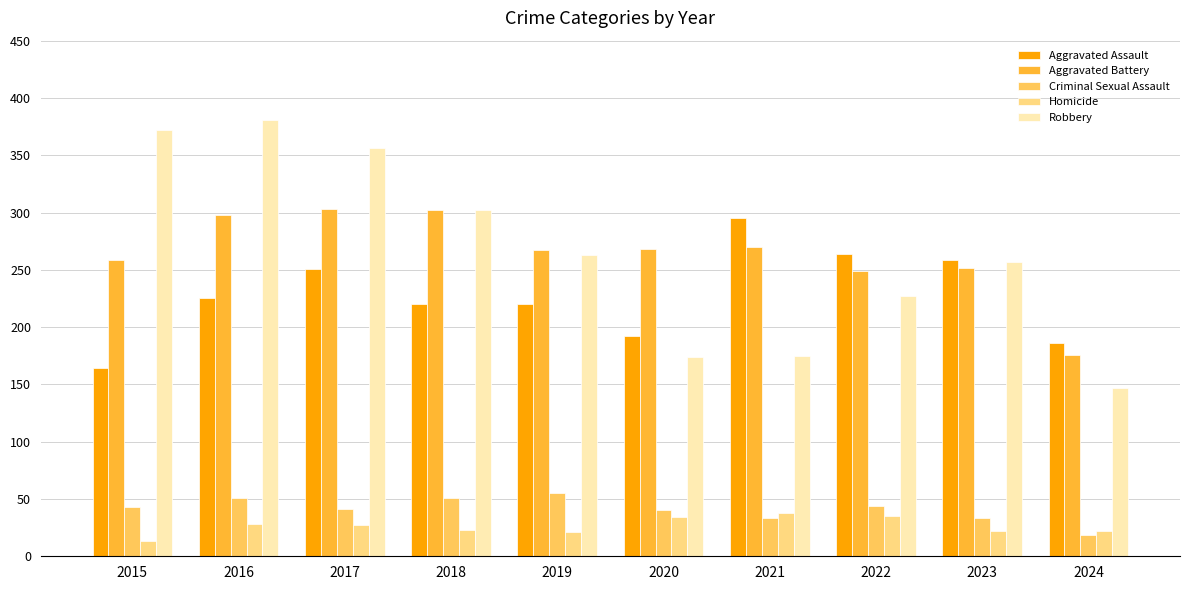

What are all the series names shown in the legend?

Aggravated Assault, Aggravated Battery, Criminal Sexual Assault, Homicide, Robbery